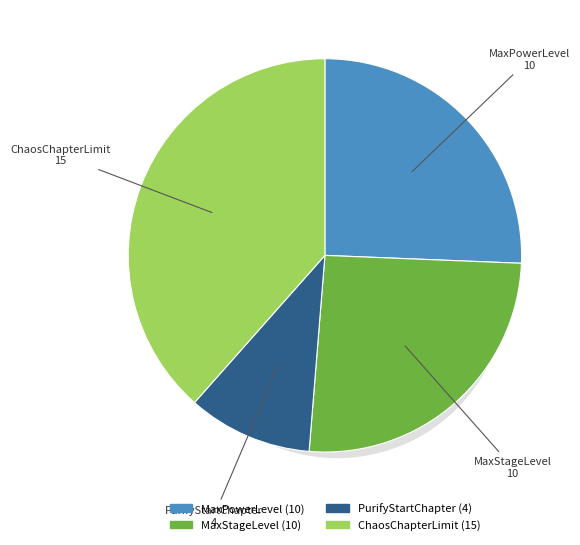

What portion of the pie excludes PurifyStartChapter?

89.7%